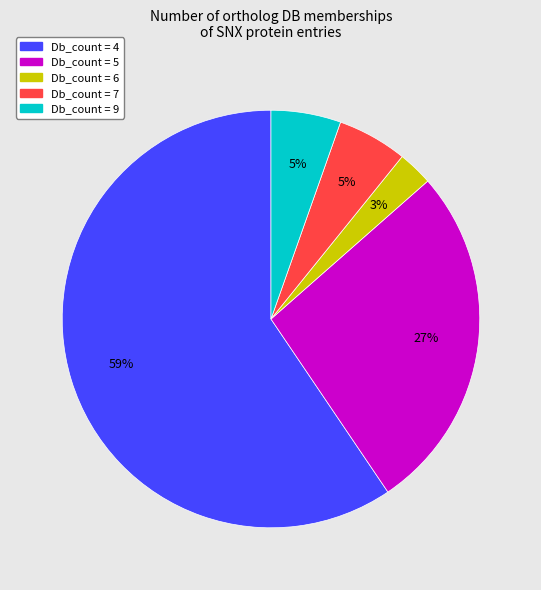

To the nearest percent, what is the average slice percentage?

20%